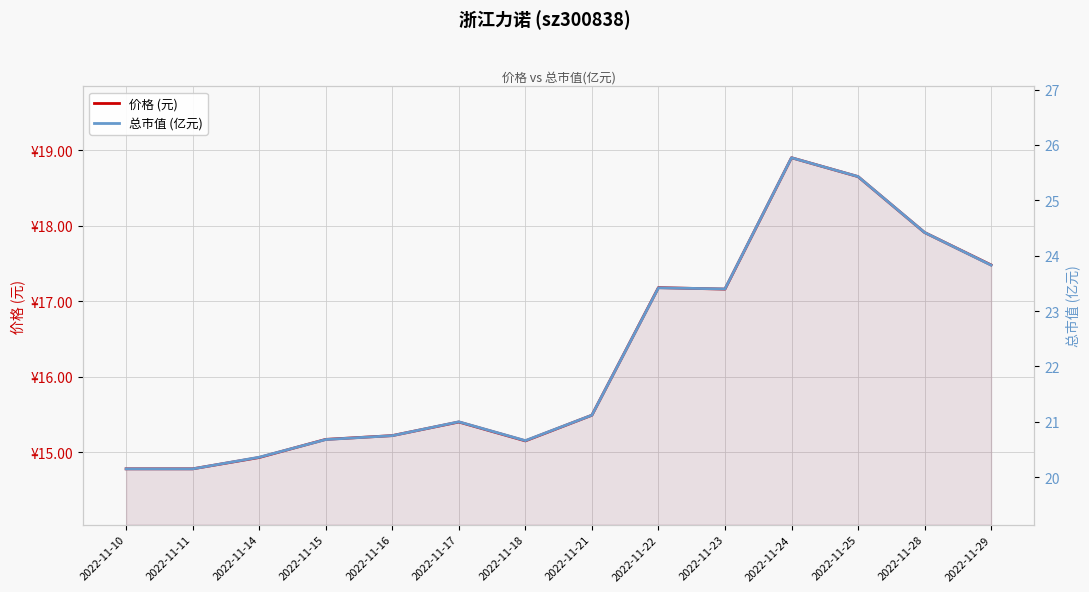

In 总市值 (亿元), how many points are higher than both neighbors (excluding endpoints)?

3